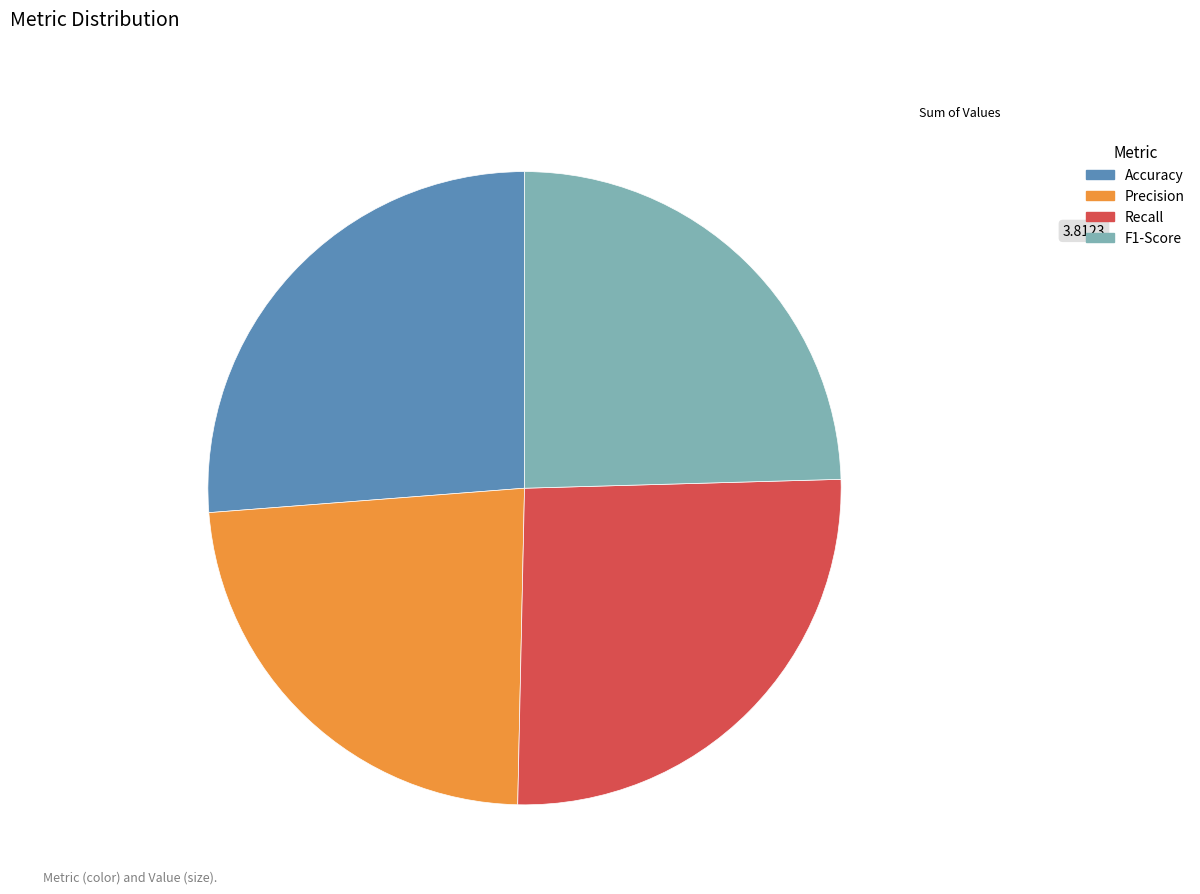

Which category has the smallest portion of the pie?

Precision